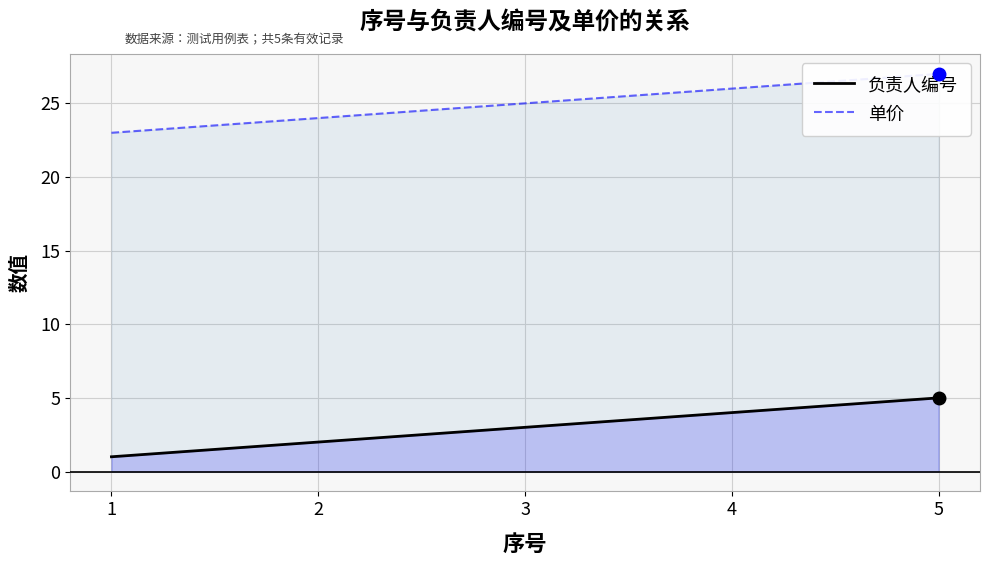

What are all the series names shown in the legend?

负责人编号, 单价